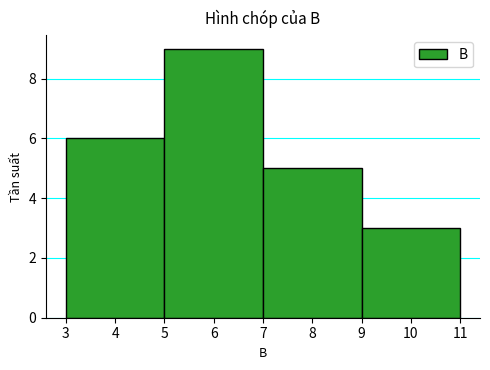

Reading left to right, list every bar in this chart as the range it spans on the x-axis followed by its height. The values are not printed on the chart, so give them approximately, as read against the axis.

3 to 5: 6
5 to 7: 9
7 to 9: 5
9 to 11: 3